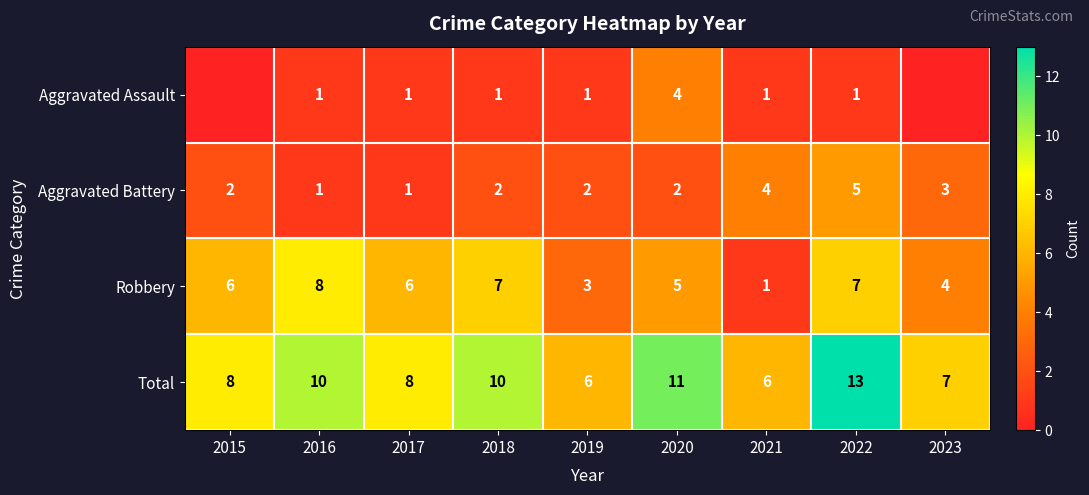

At which label does Aggravated Battery reach its peak?

2022